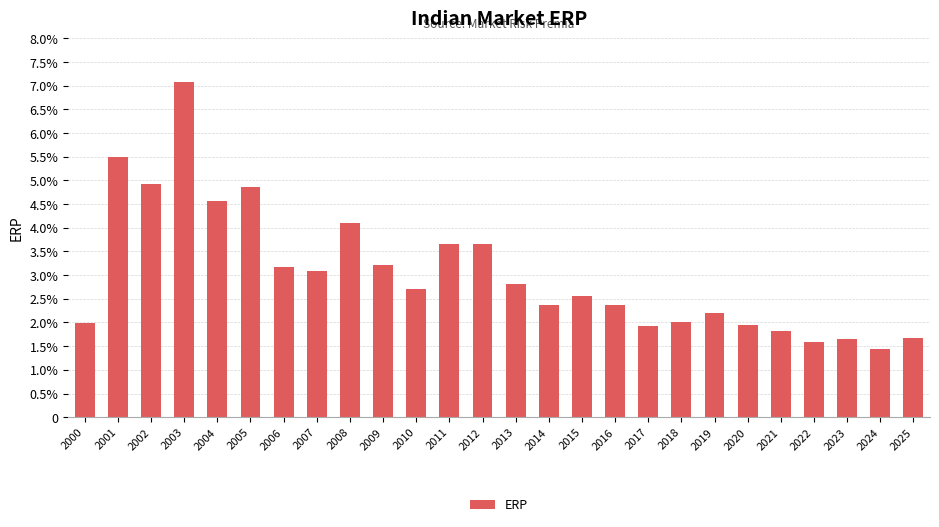

Does the chart contain any negative values?

No